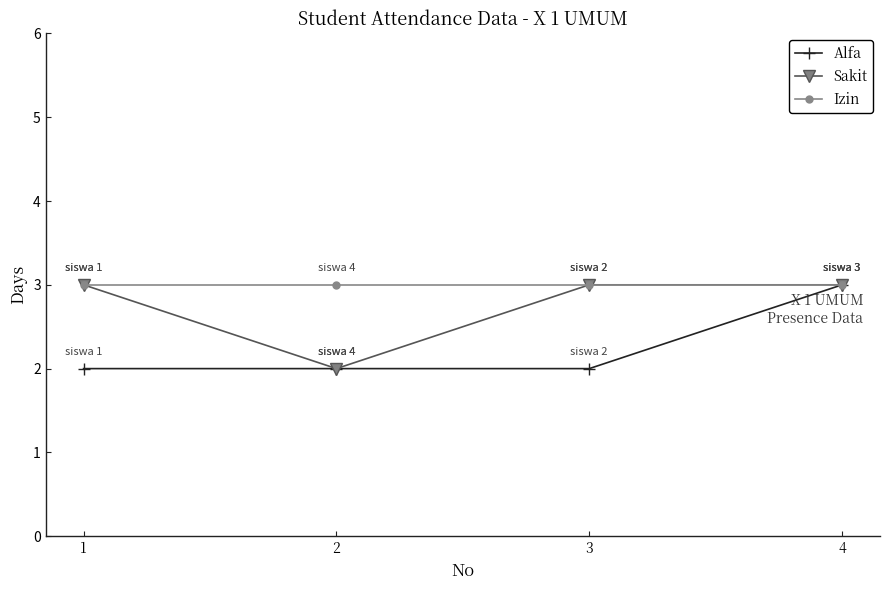

How many interior local valleys does the Sakit series have?

1